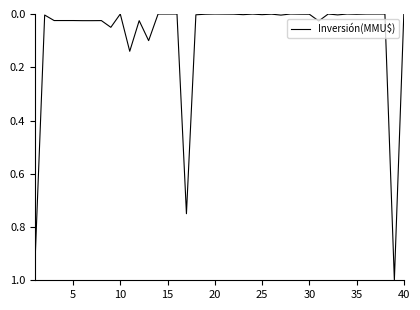

What is the difference between the maximum and second lowest values?

1.0